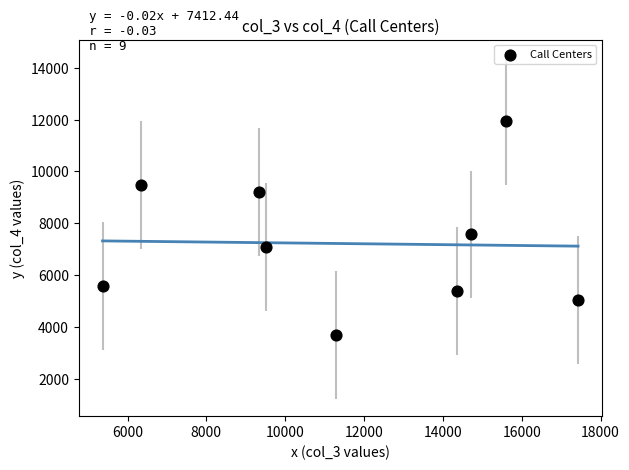

What Y value in the scatter plot is closest to 7825?

7570